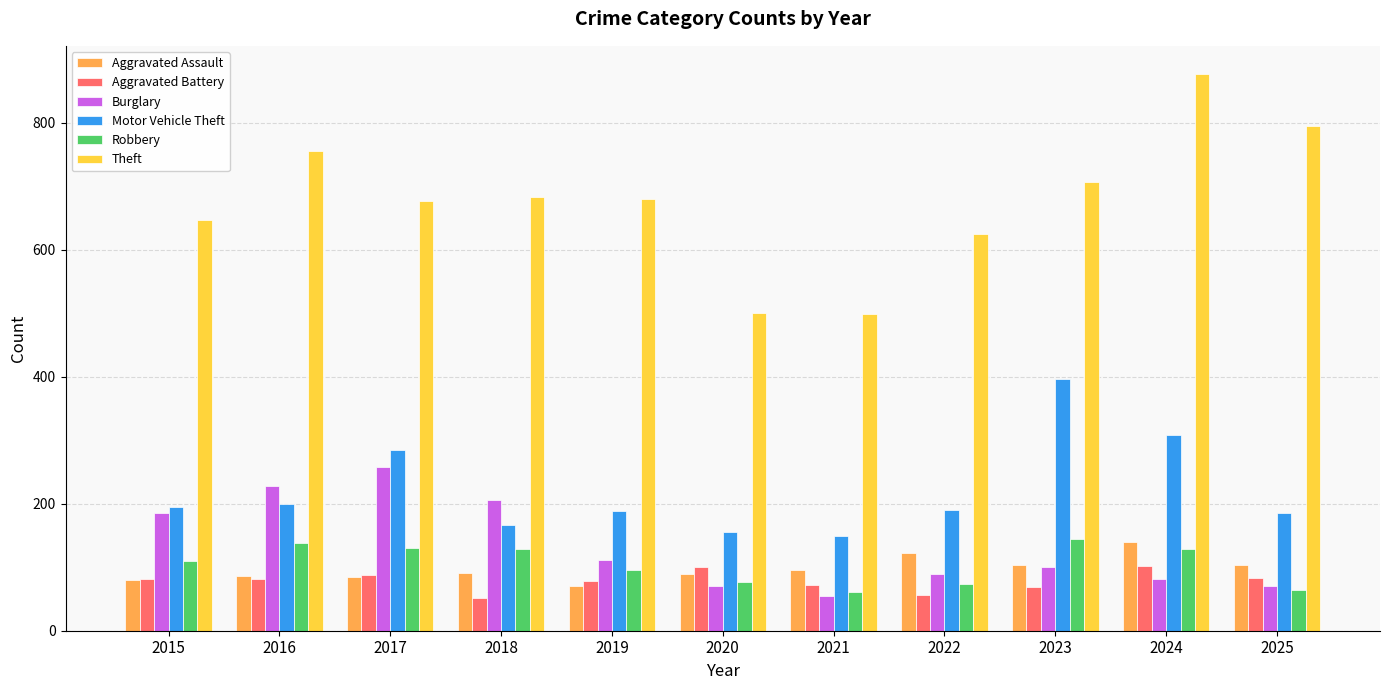

How many data points in Aggravated Assault are less than 91?

5